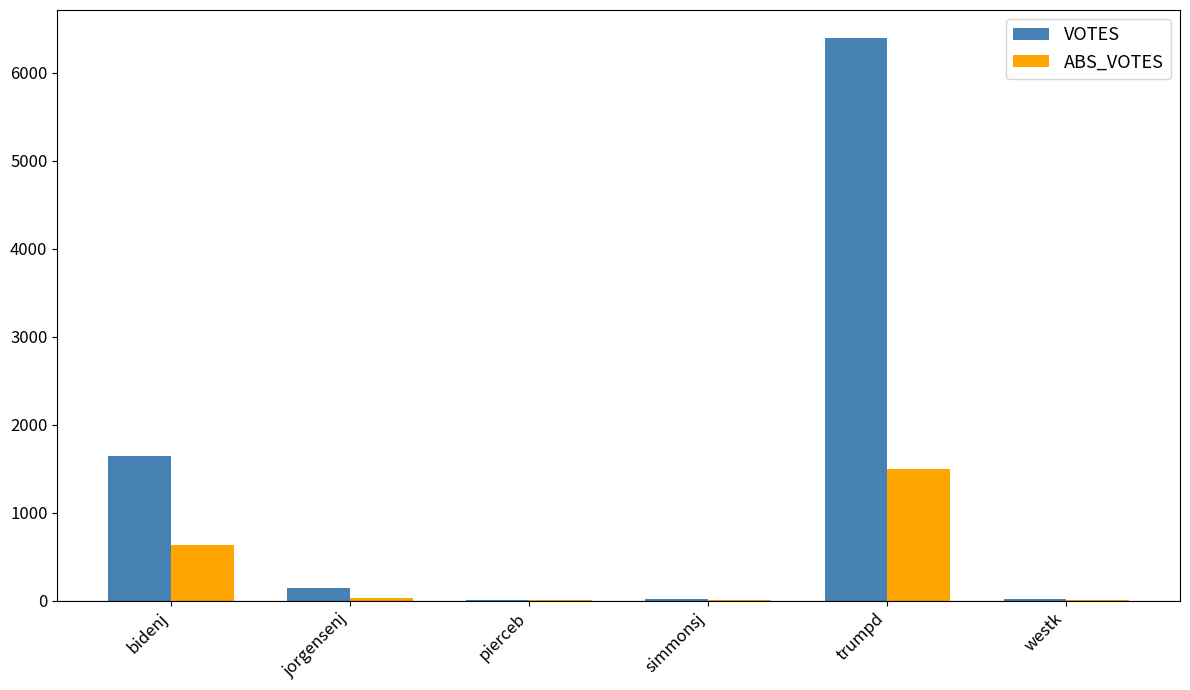

Between bidenj and westk, which series saw the biggest shift?

VOTES